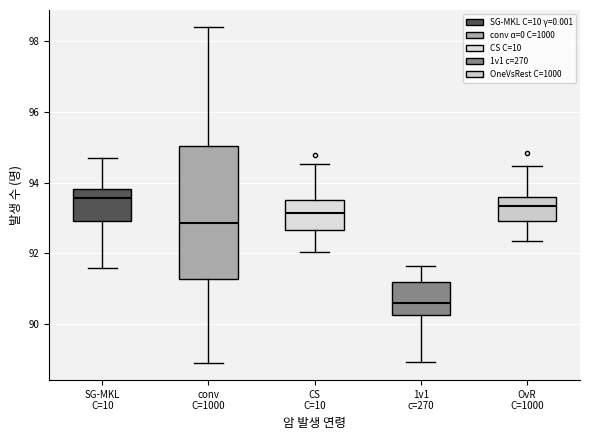

Which box's median line is the lowest?

1v1 c=270